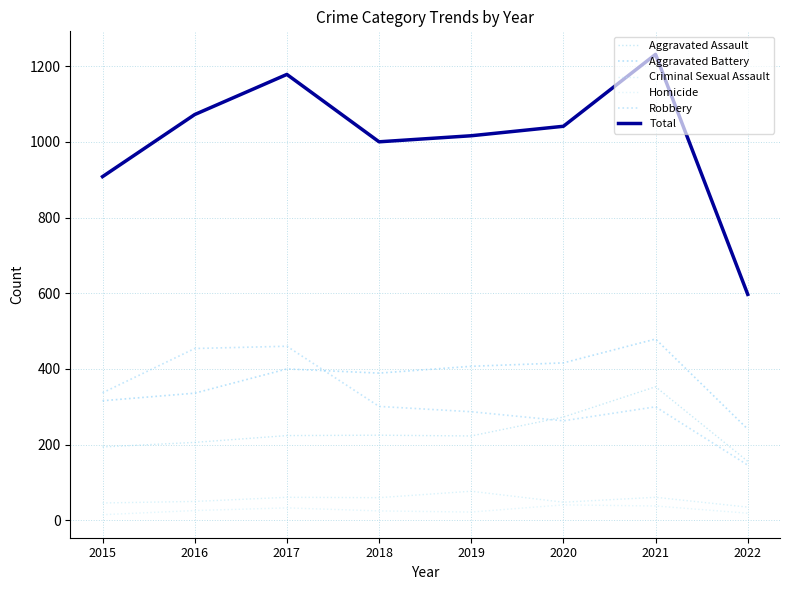

Where is the first local maximum for Robbery?

2017